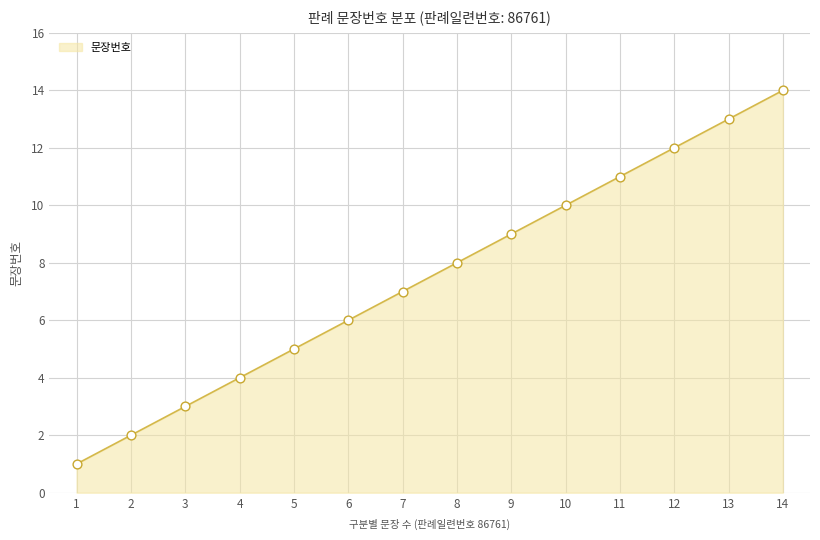

Which has a higher value, 3 or 5?

5